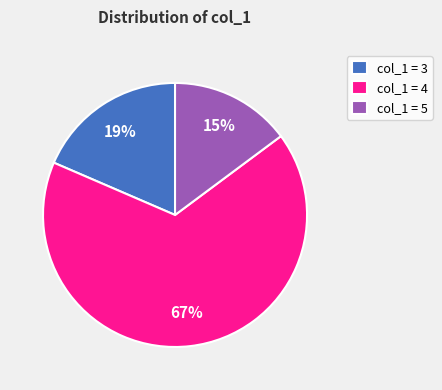

What percentage is the col_1 = 3 slice, to the nearest percent?

19%